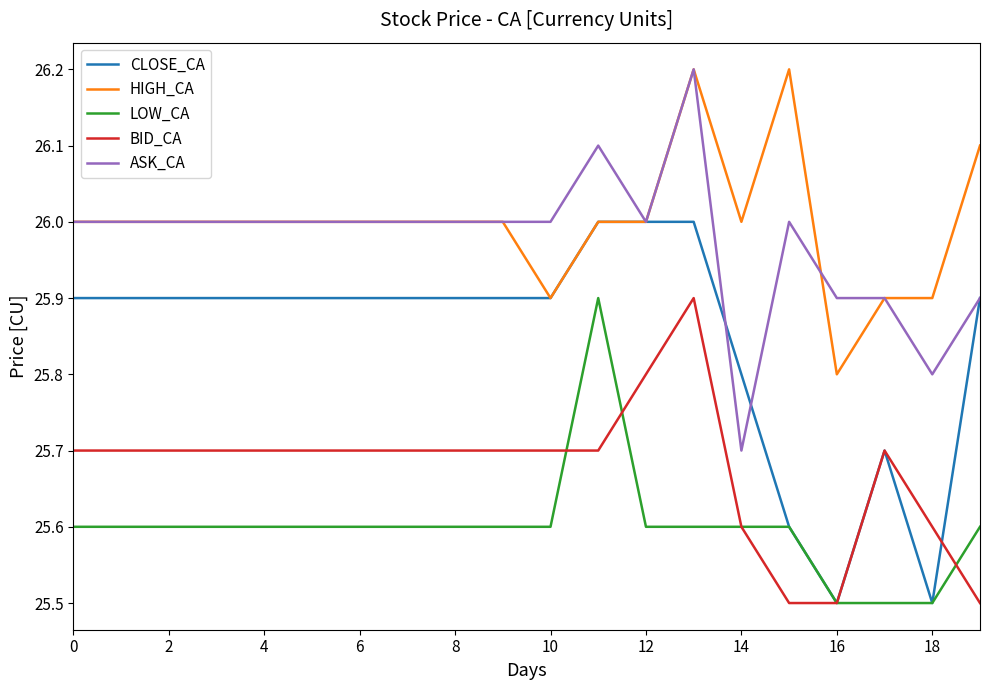

What are all the series names shown in the legend?

CLOSE_CA, HIGH_CA, LOW_CA, BID_CA, ASK_CA